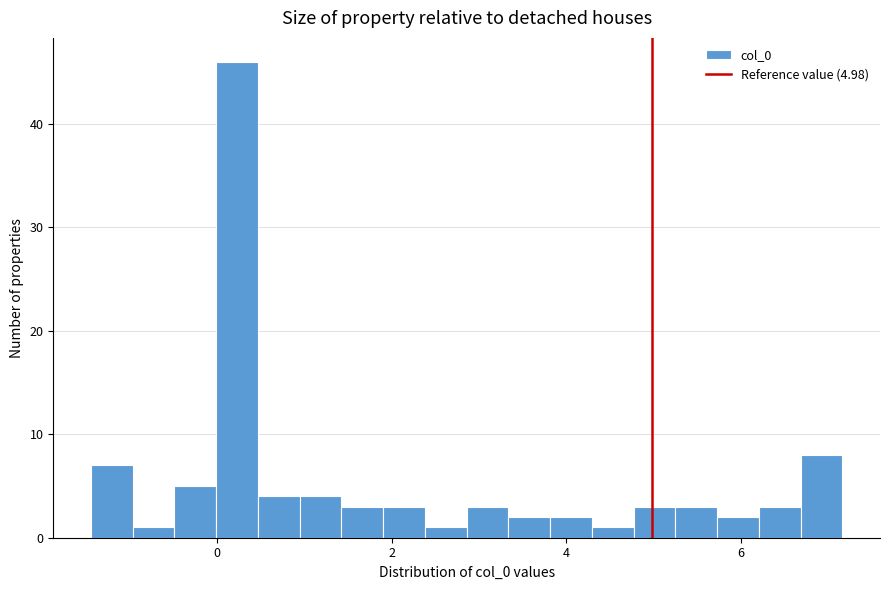

Around what value on the x-axis is the tallest bar? Give the approximate position of its centre, as read against the axis.

0.2